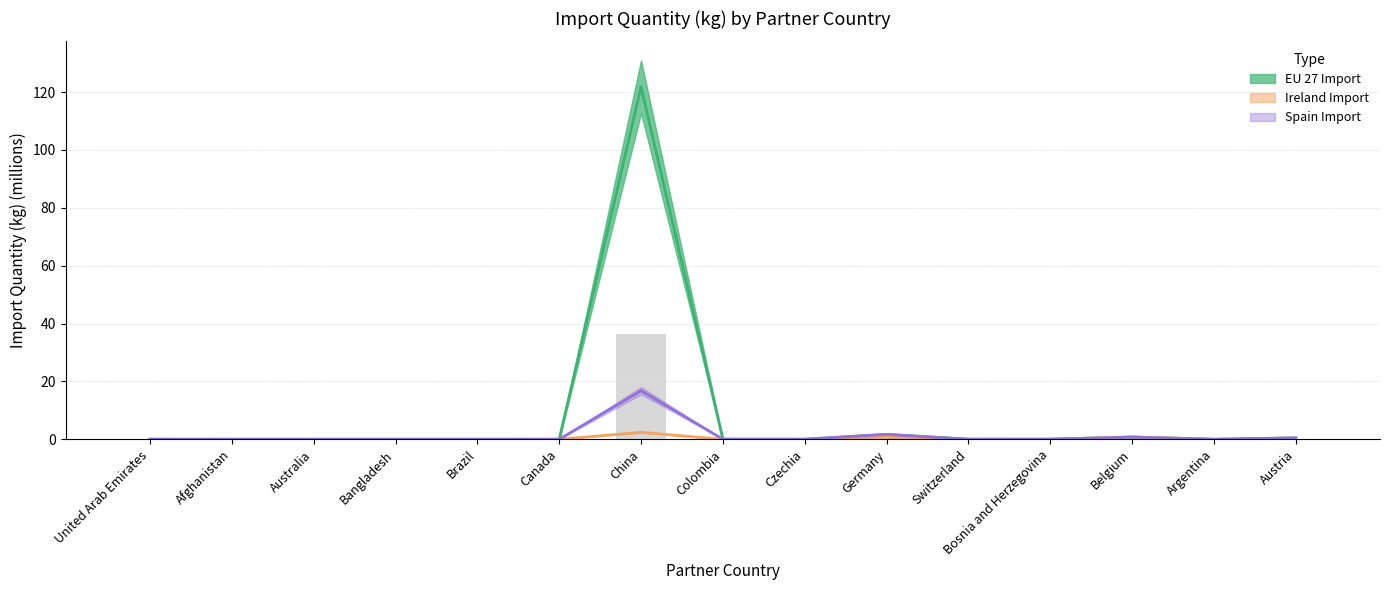

Is it true that EU 27 Import (millions kg) equals 0.0 at Brazil?

False